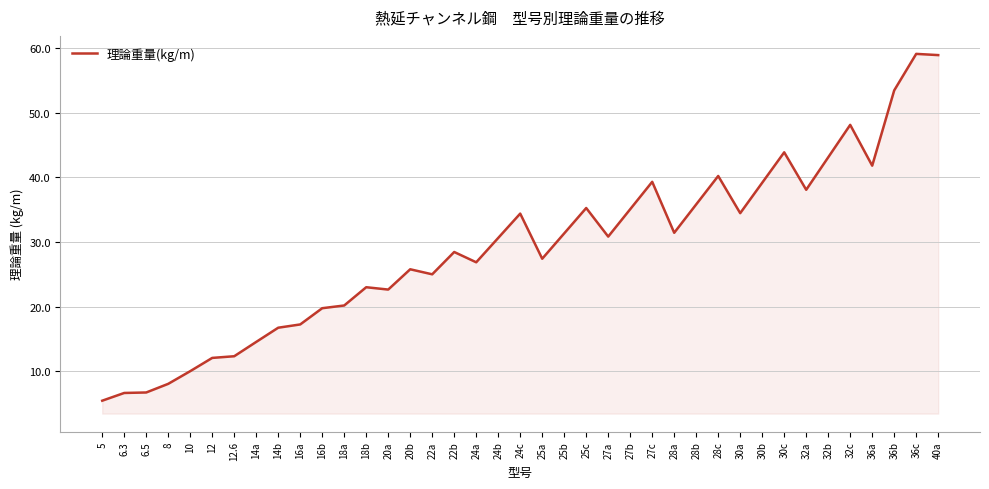

What is the change in value from 16b to 36c?

+39.4